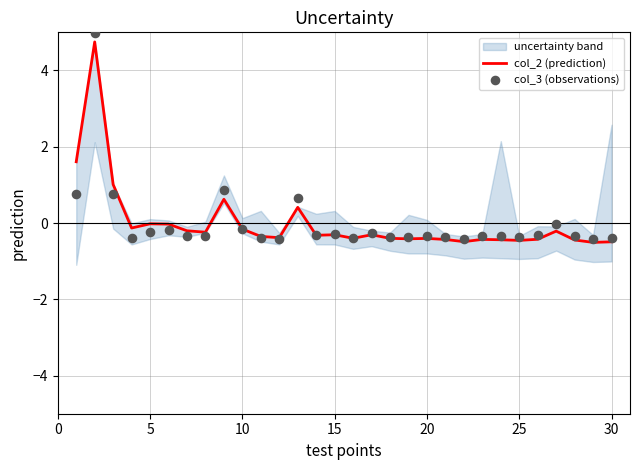

What is the highest value of the col_2 (prediction) series?

4.7